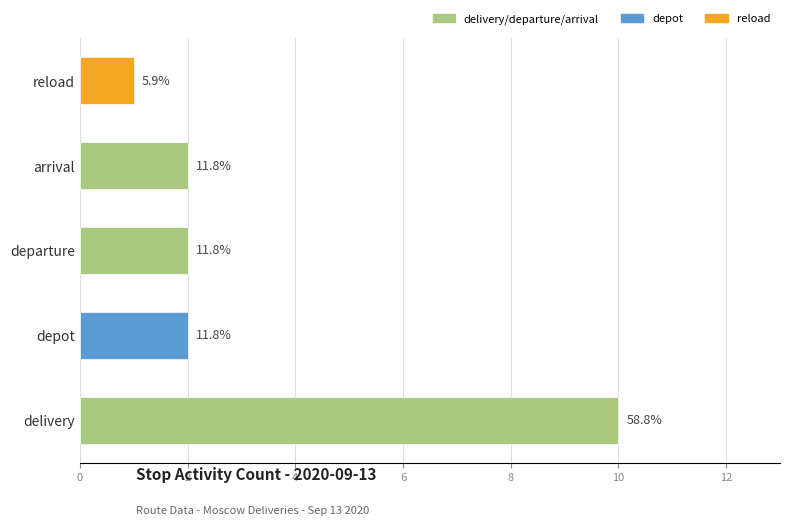

What is the greatest value displayed?

10